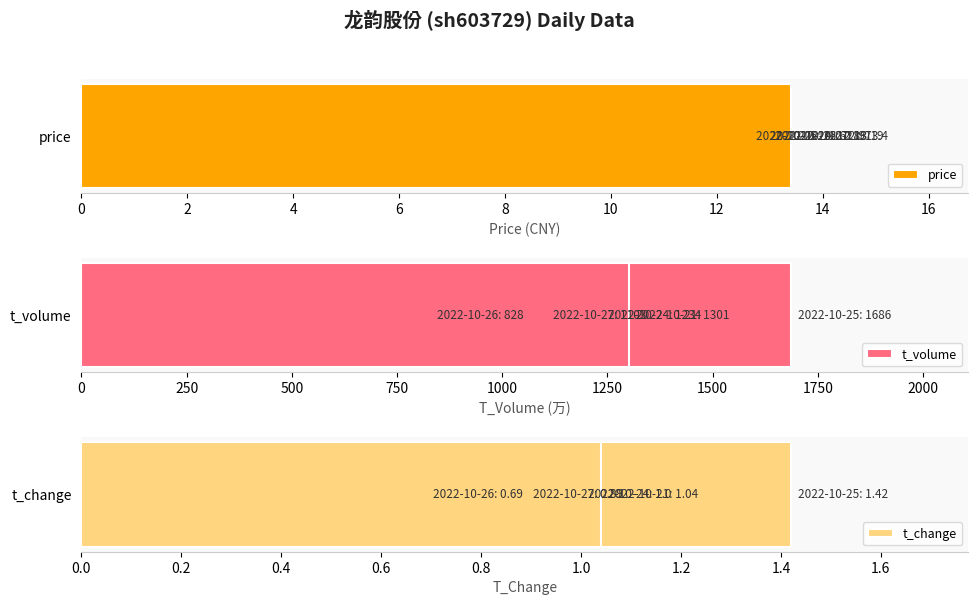

What is the total value across all series at 6?

1247.9